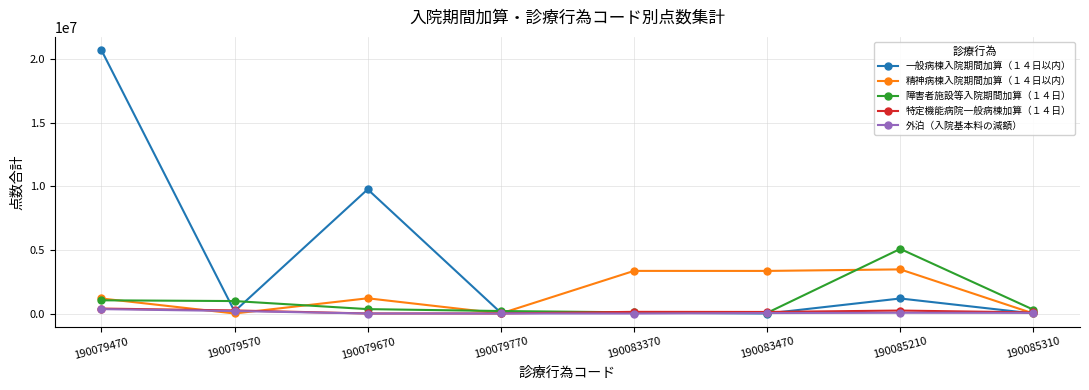

What is the spread (max minus min) of values at 190085210?

5024963